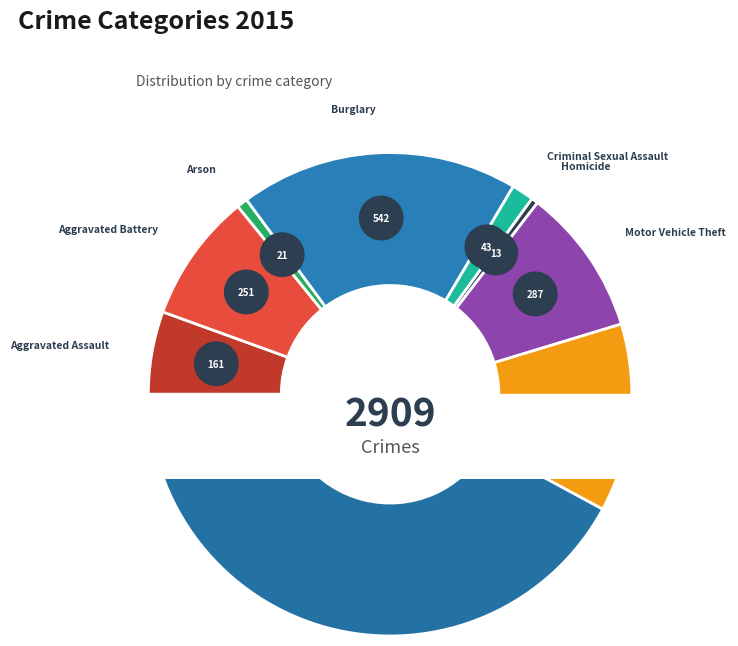

To the nearest percent, what is the combined percentage of Motor Vehicle Theft and Criminal Sexual Assault?

11%